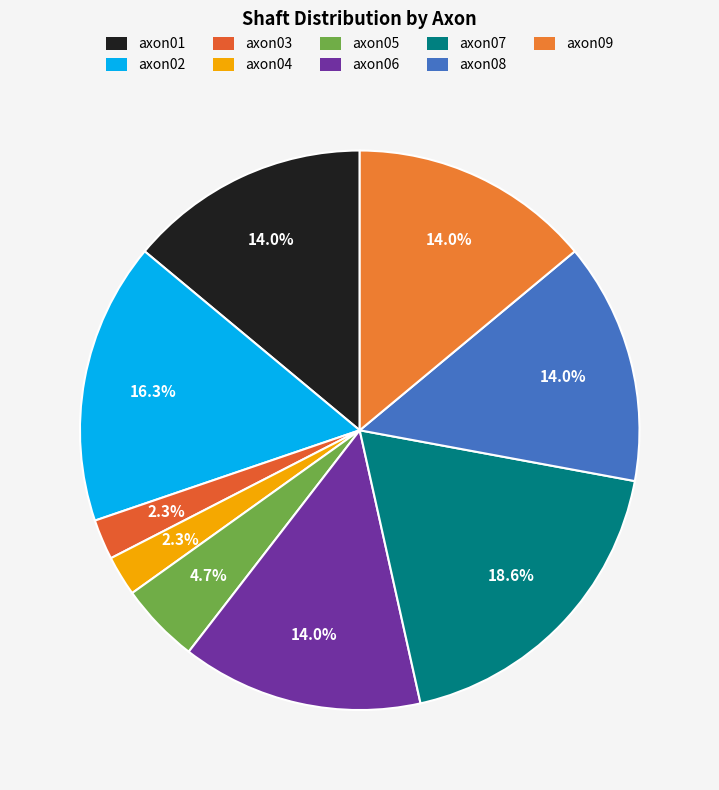

Count the number of slices in the pie.

9